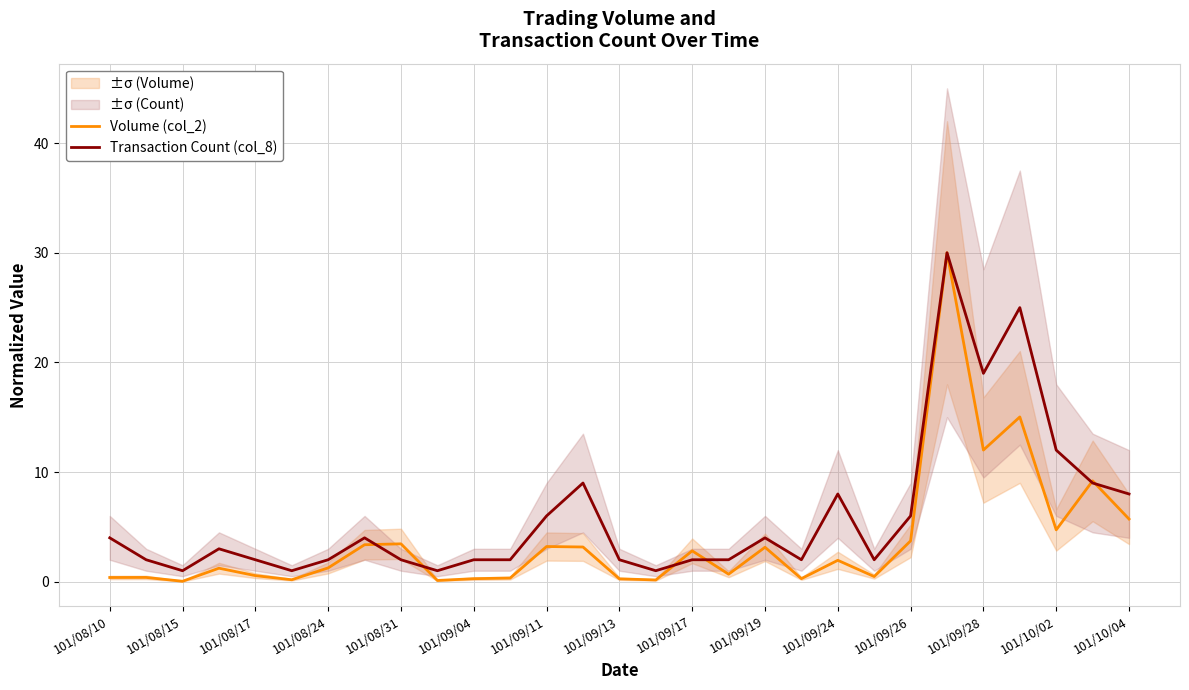

How many series are shown in this chart?

2